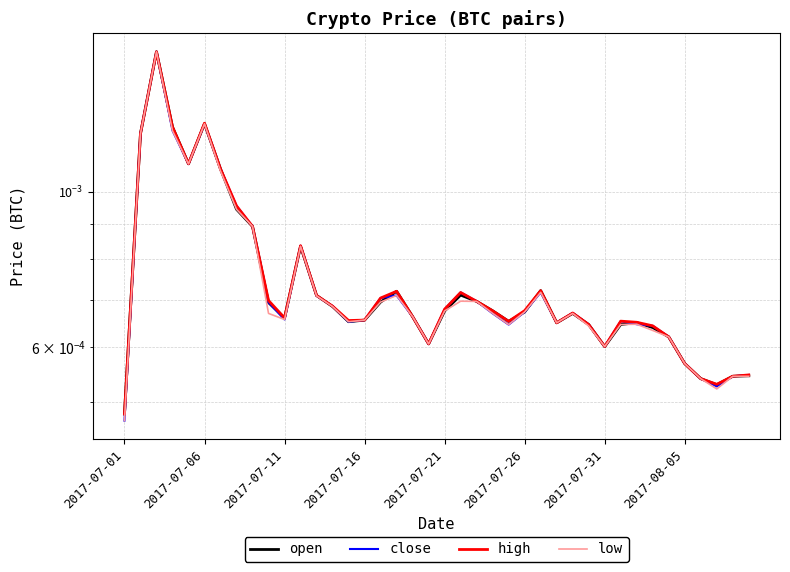

Is this an area chart (filled region under the line)?

No